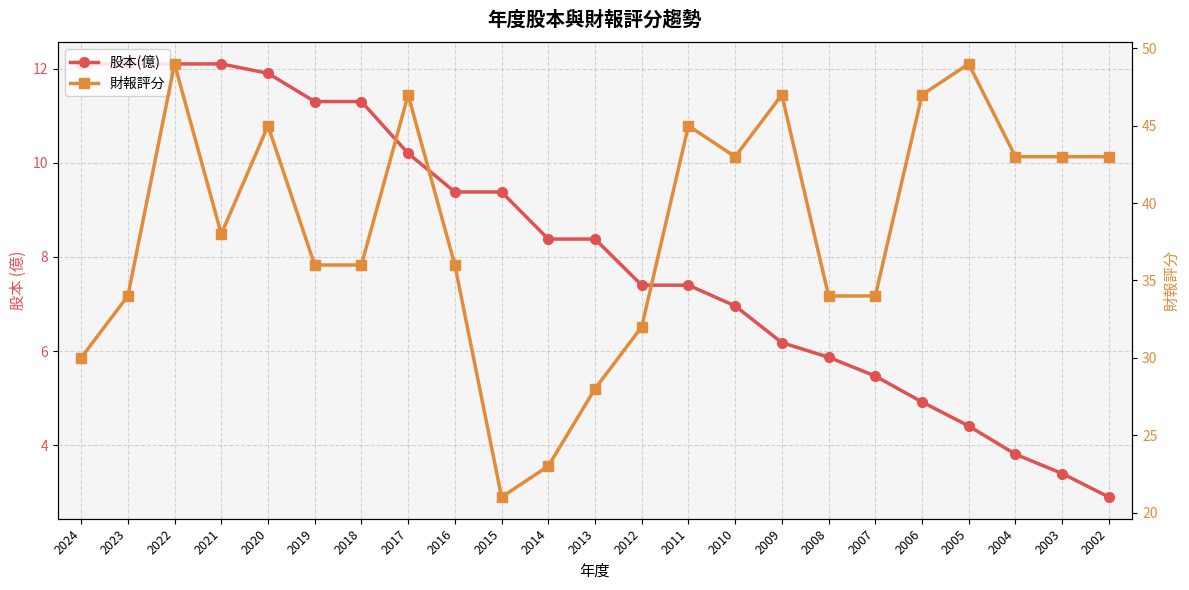

True or false: 股本(億) has a value of 3.8 at 2004.

True